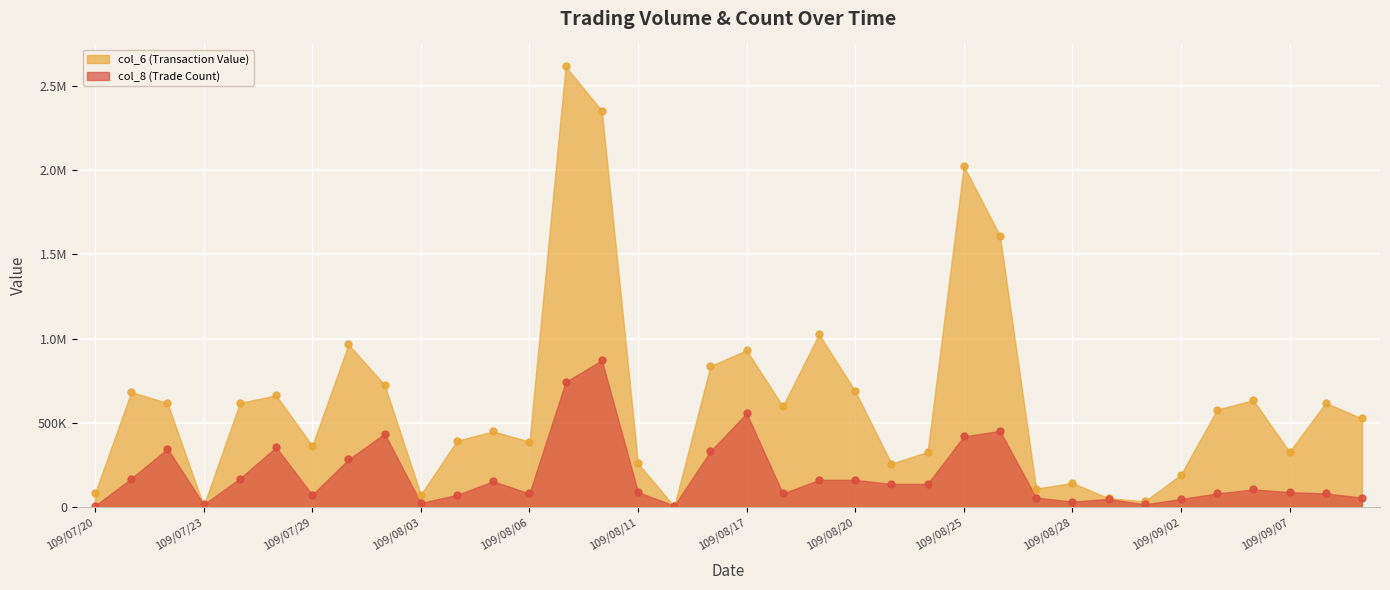

Between 109/08/25 and 109/08/18, which is larger?

109/08/25